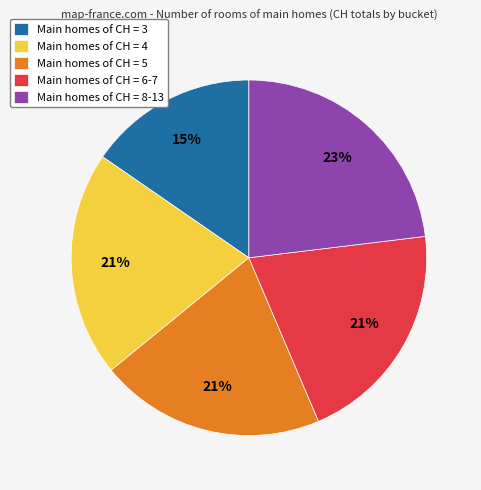

How many slices are in this pie chart?

5